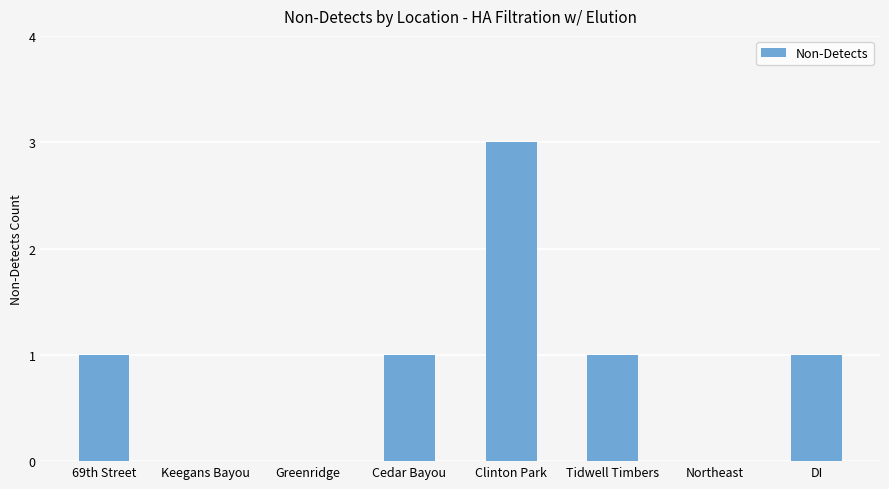

How many data points does each series have?

8